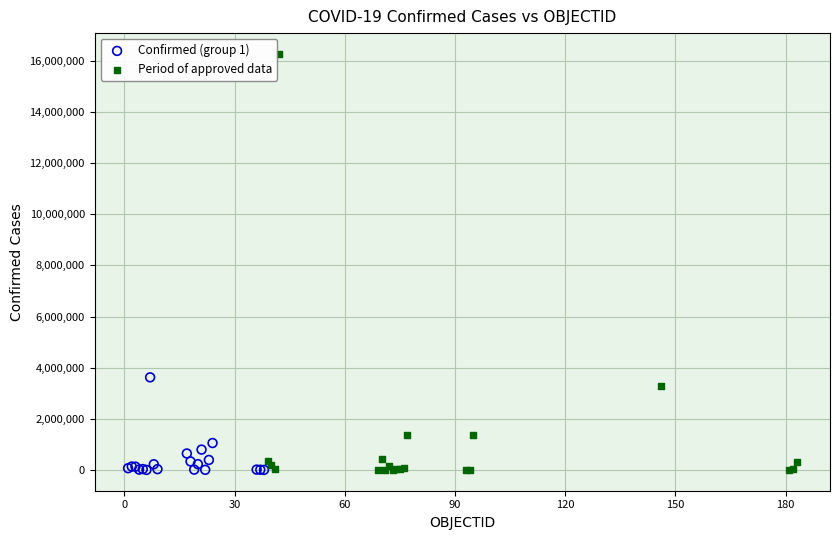

Which series has the widest spread of Y values?

Period of approved data